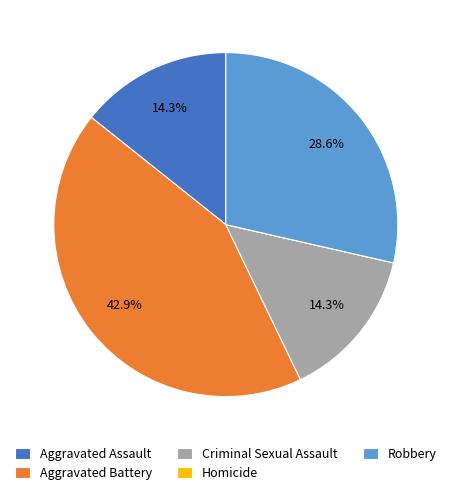

What percentage is NOT represented by Aggravated Assault?

85.7%